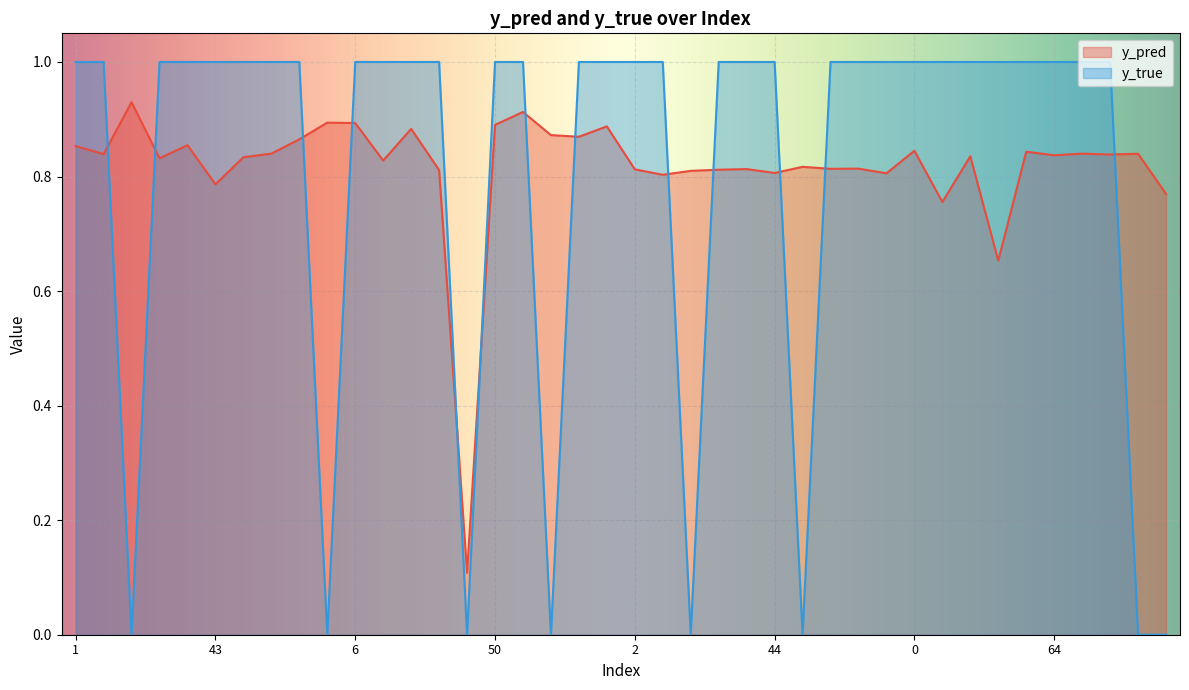

Rank the series at 88 from highest to lowest value.

y_pred, y_true